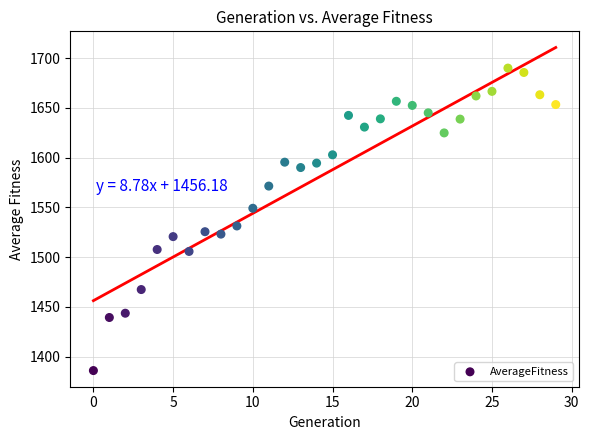

What is the range of Y values (max minus min)?

304.1